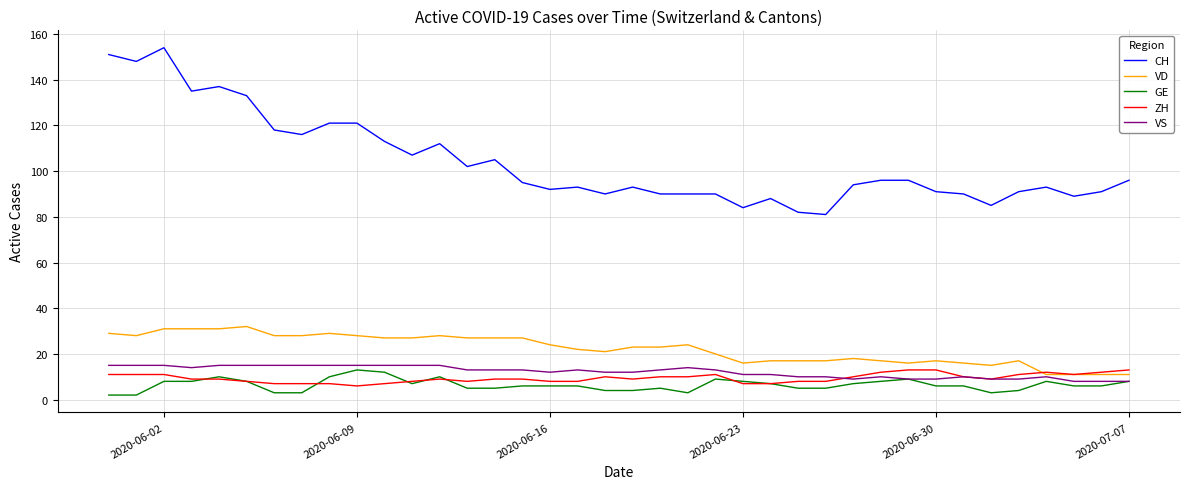

What is the sum of all GE values?

245